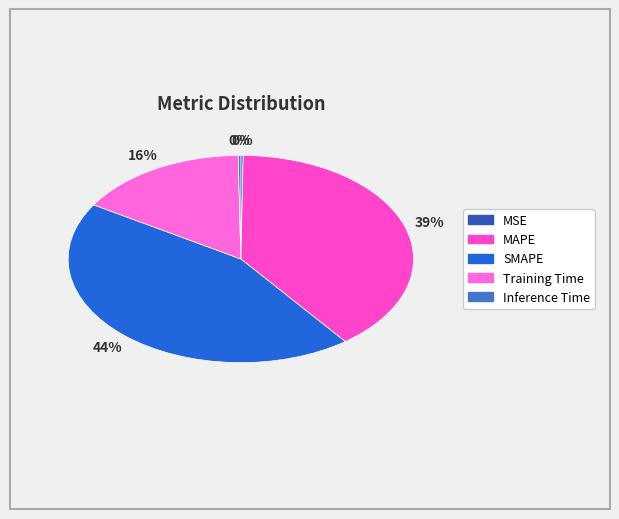

What is the change in value from MSE to SMAPE?

+0.2